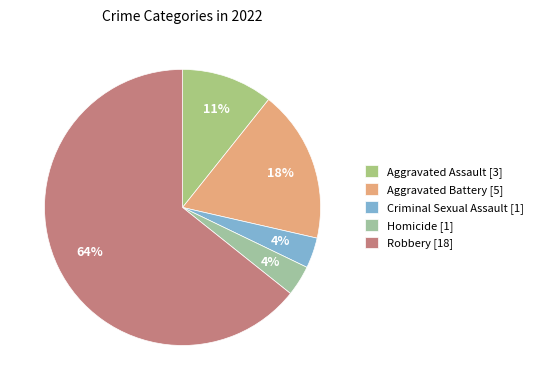

Does Robbery represent more than half of the total?

Yes